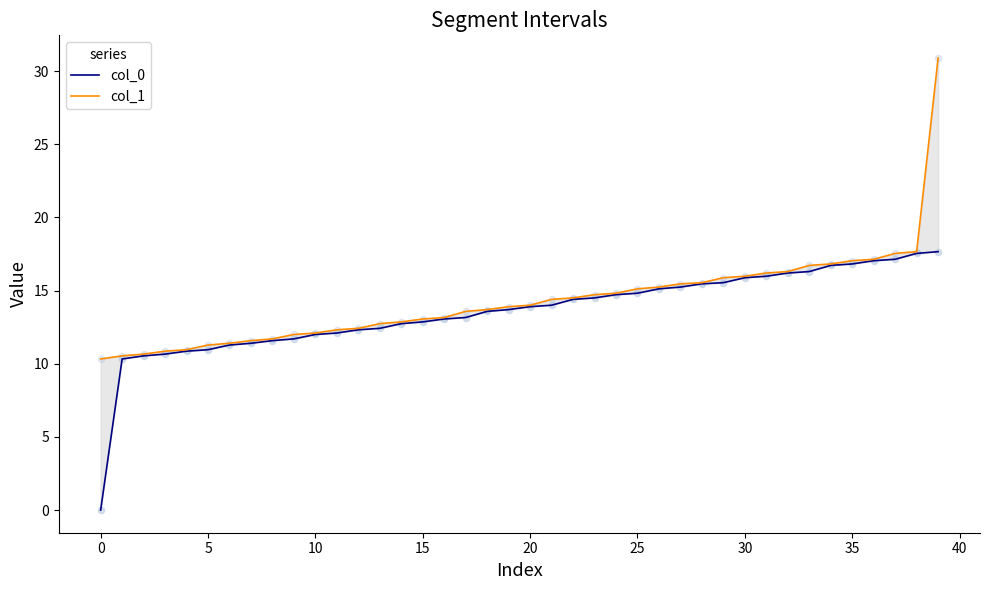

Which series reaches the minimum Y coordinate?

col_0